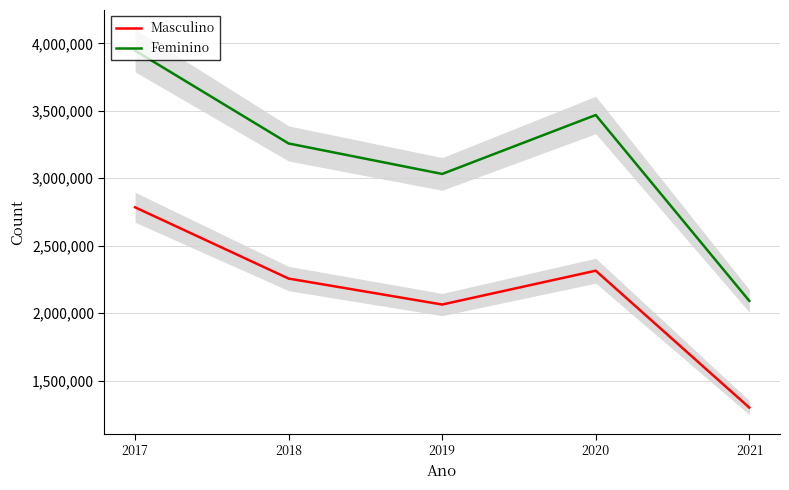

What is the value of the Feminino point at the 2nd from the left?

3257698